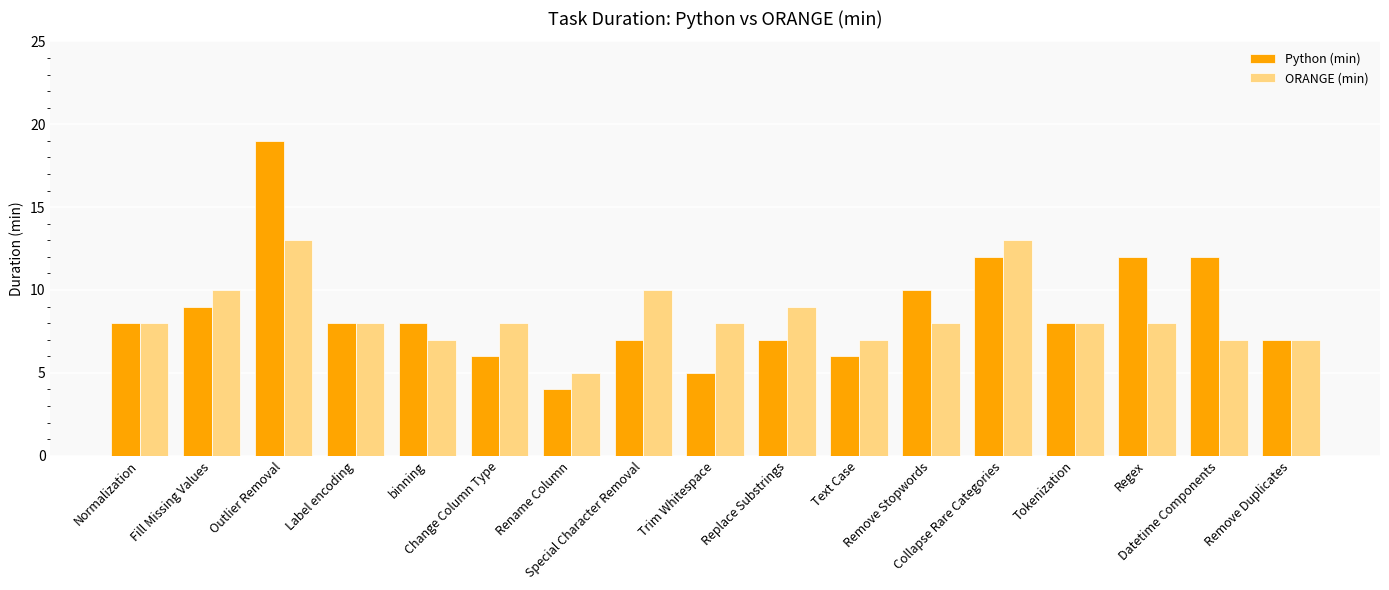

What is the difference between the highest and lowest values at Trim Whitespace?

3